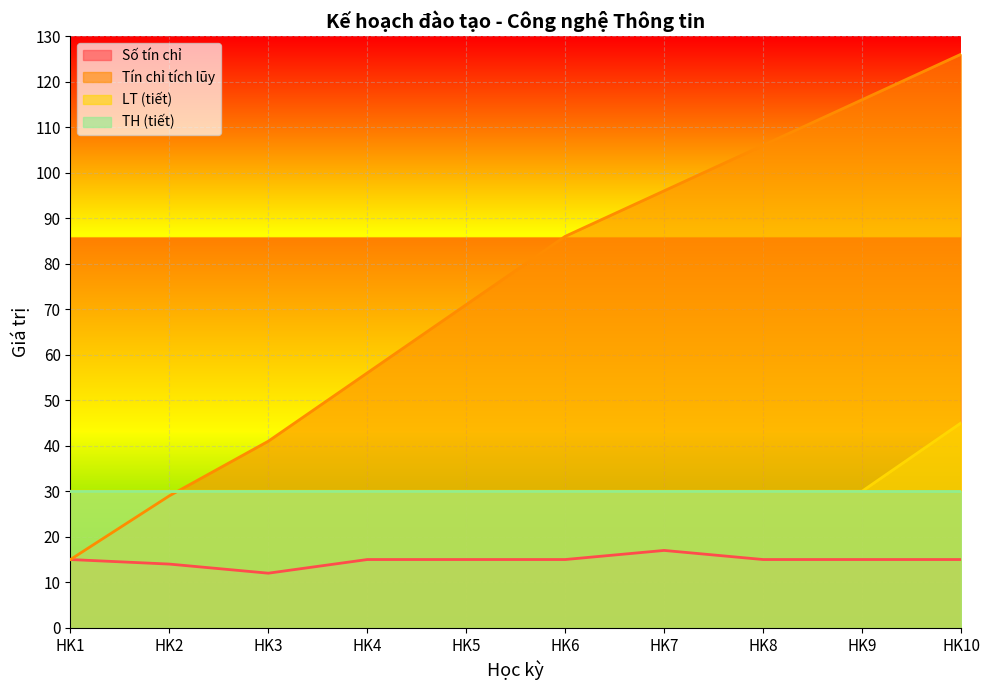

True or false: LT (tiết) has a value of 30 at HK5.

True